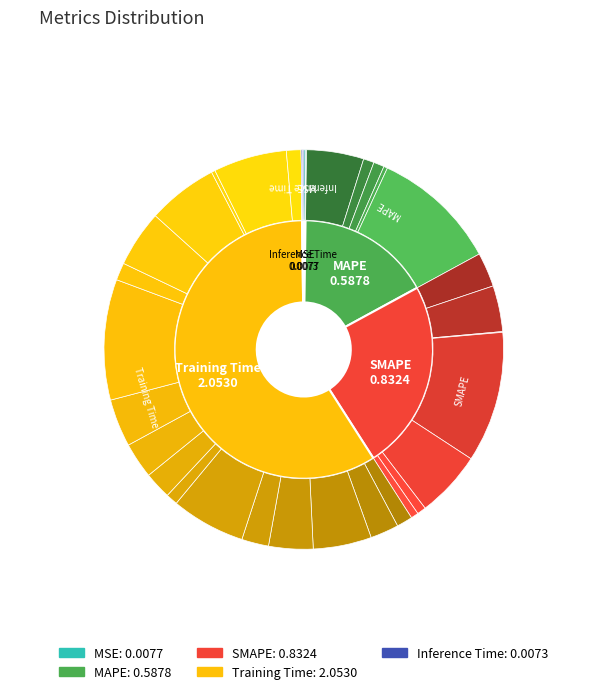

Is there any slice that represents more than half of the pie?

Yes